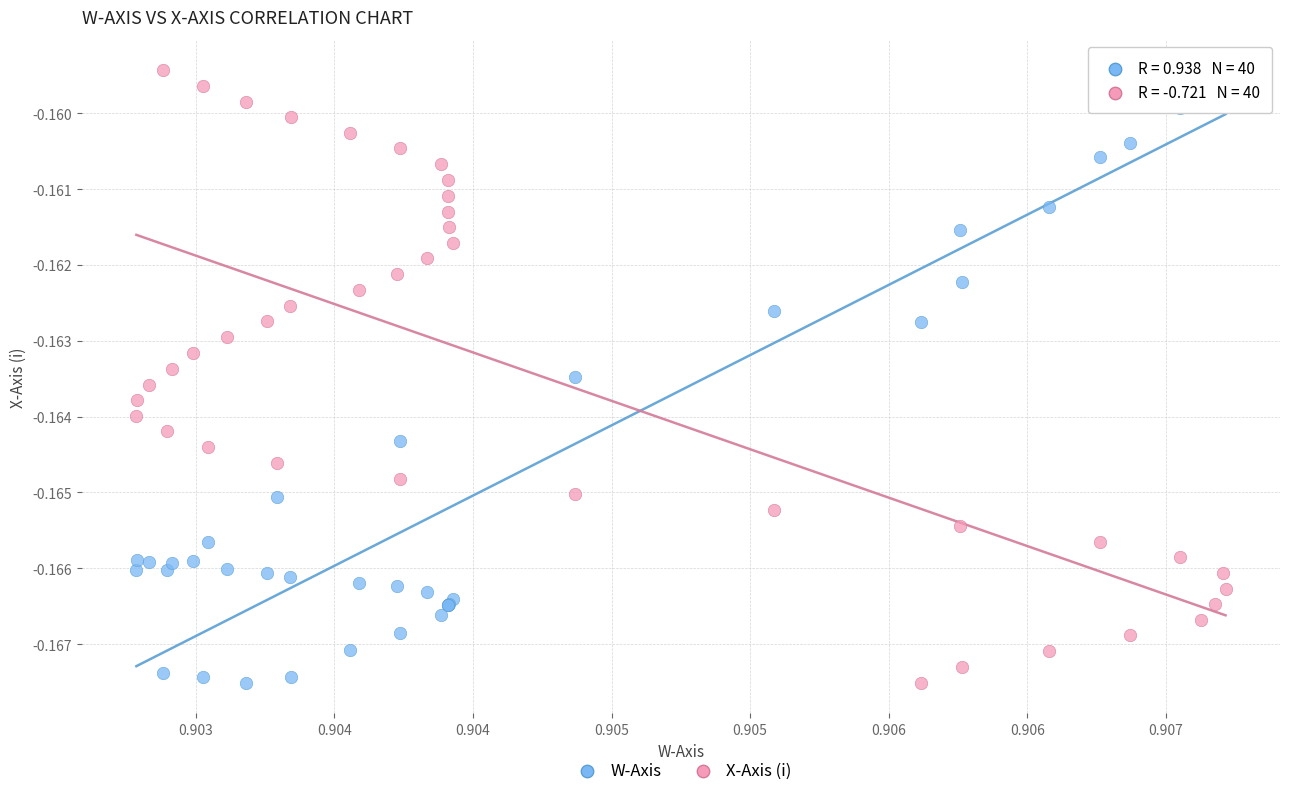

What are all the series names shown in the legend?

W-Axis, X-Axis (i)